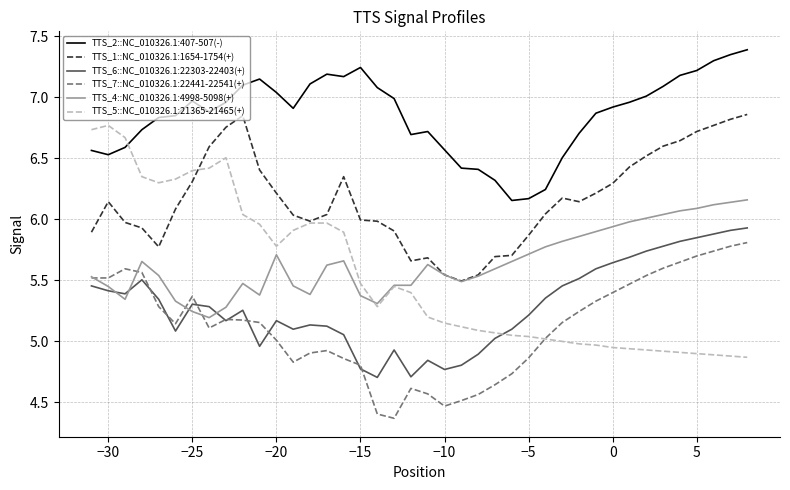

Which series has the largest total across all categories?

TTS_2::NC_010326.1:407-507(-)